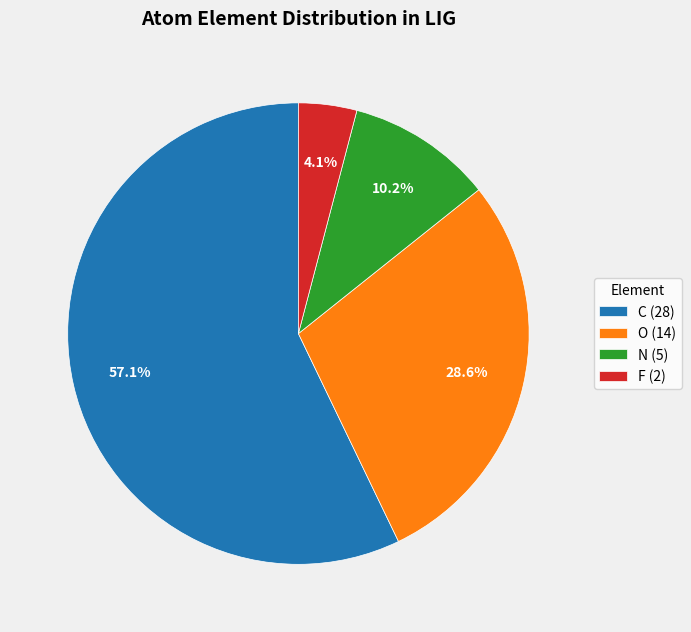

Which slice is the largest?

C (28)